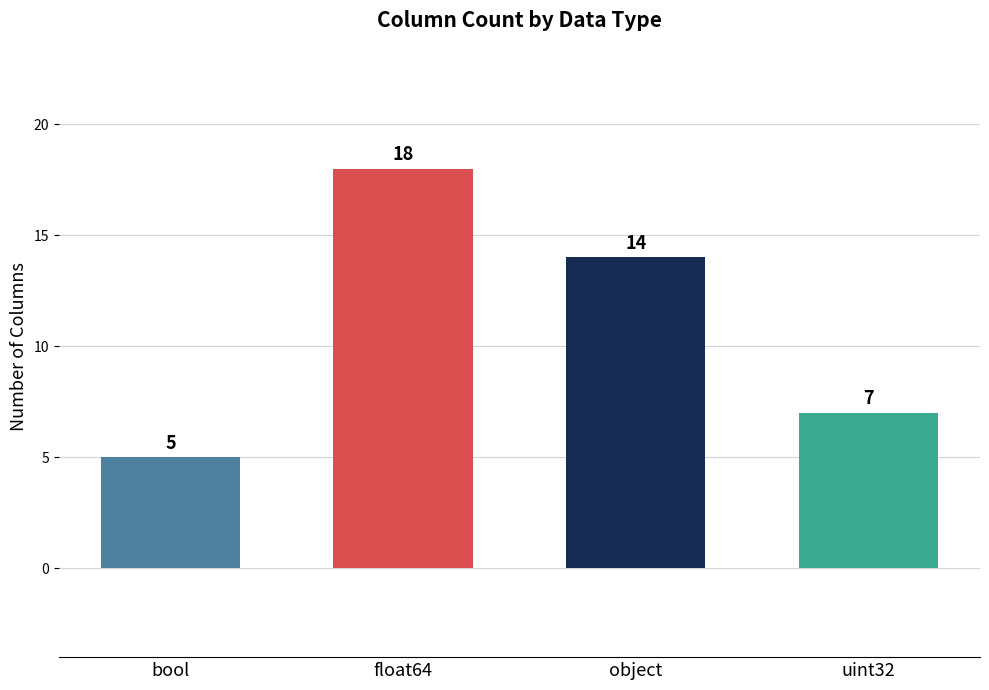

Approximately how many times larger is the value at object compared to bool?

2.8